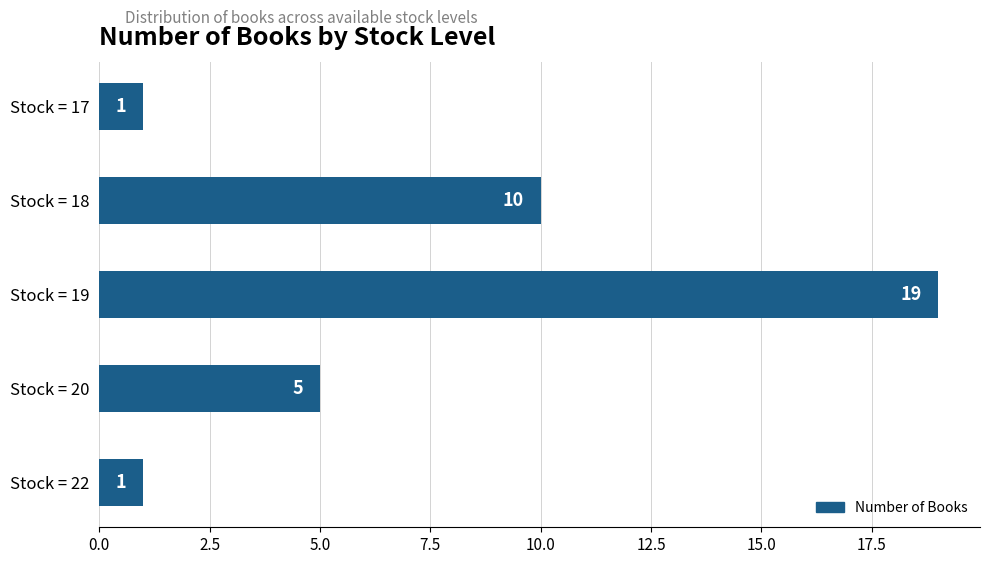

How many data points are less than 5?

2